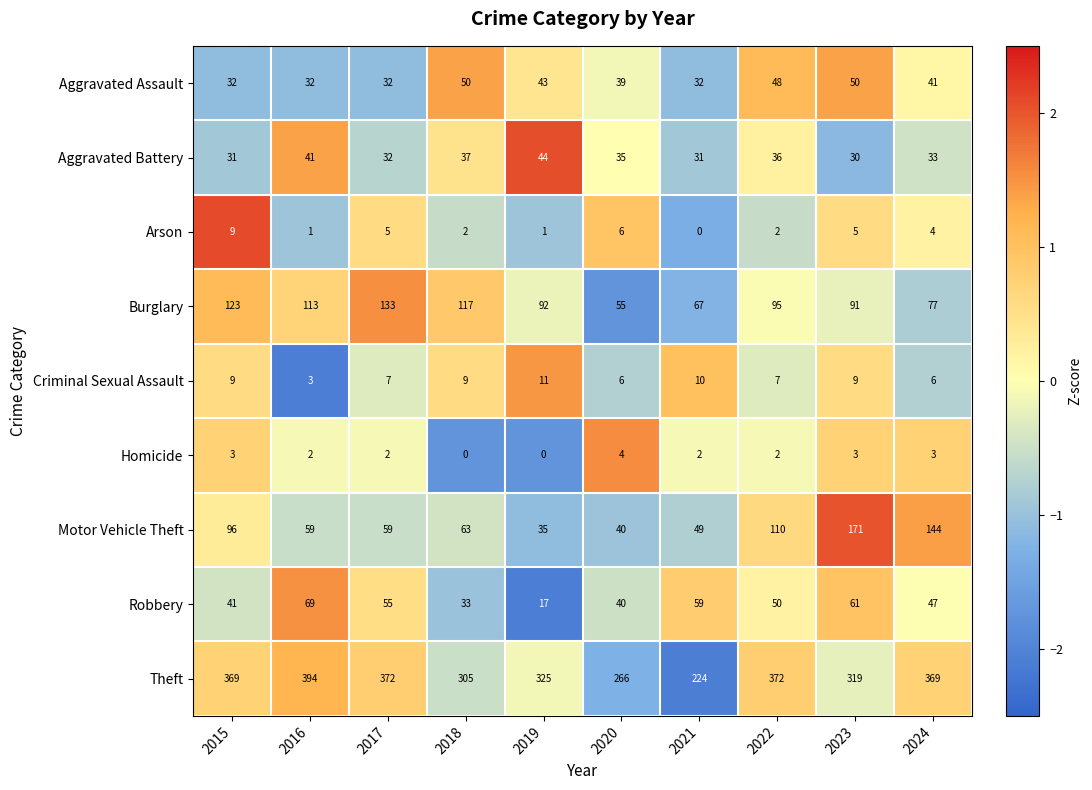

What is the difference between the highest and lowest values at 2020?

262